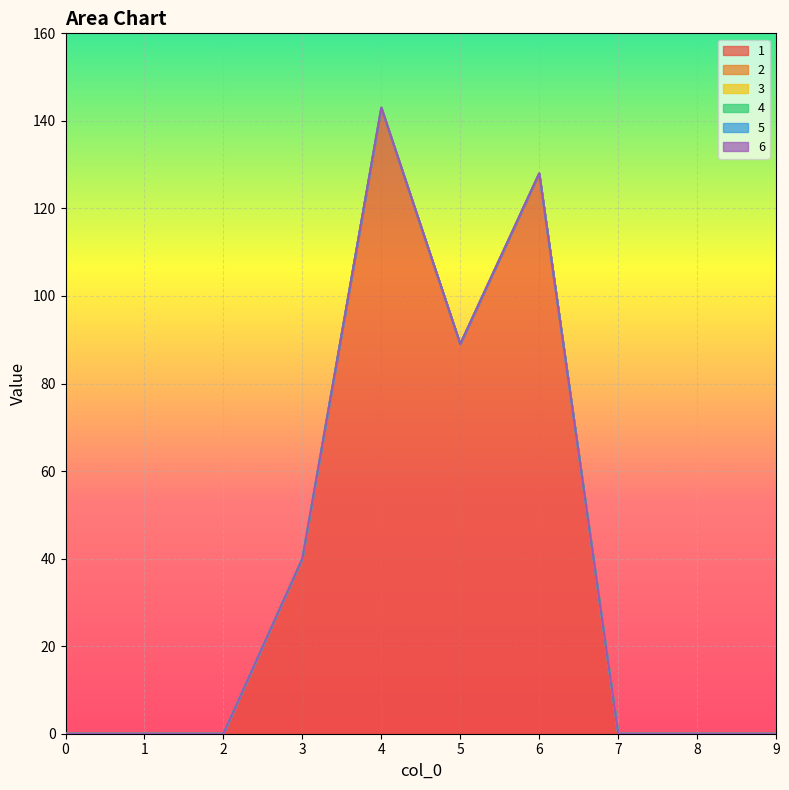

What are all the series names shown in the legend?

1, 2, 3, 4, 5, 6